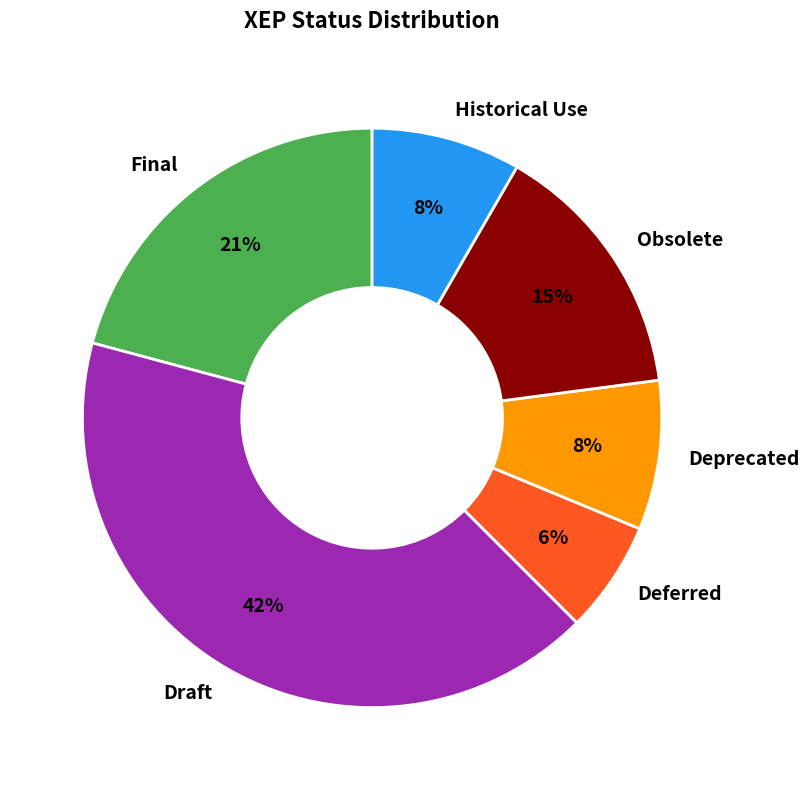

Approximately how many times larger is the value at Obsolete compared to Final?

0.7